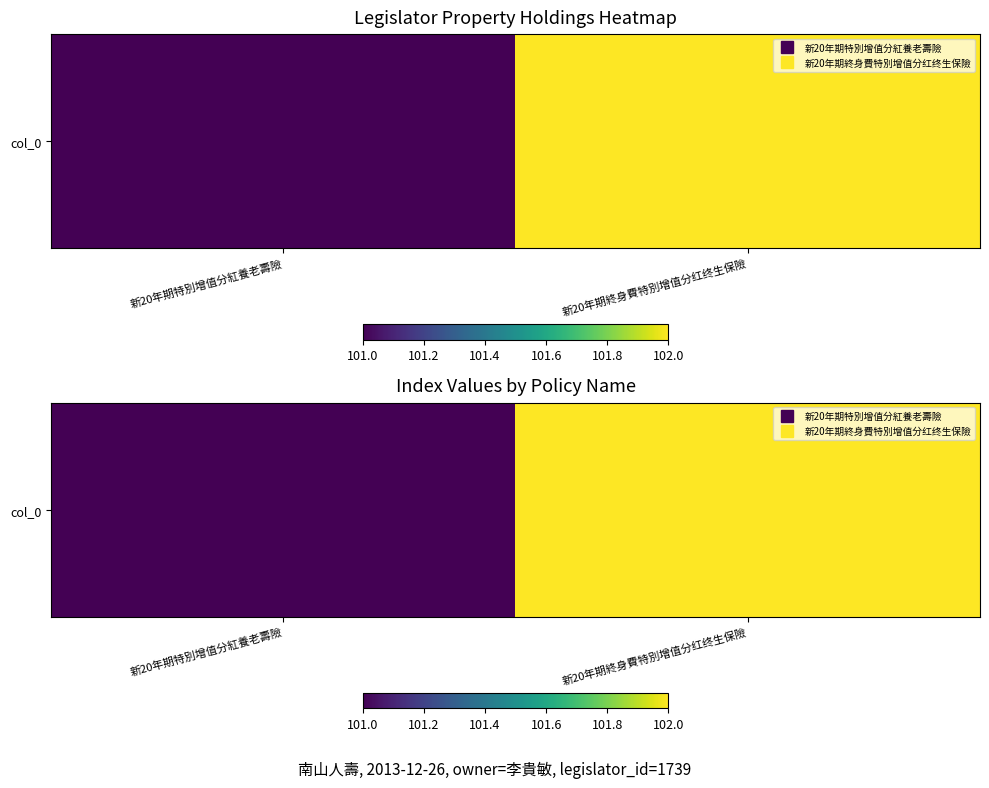

What is the difference between the values at 新20年期終身費特別增值分红终生保險 and 新20年期特別增值分紅養老壽險?

1